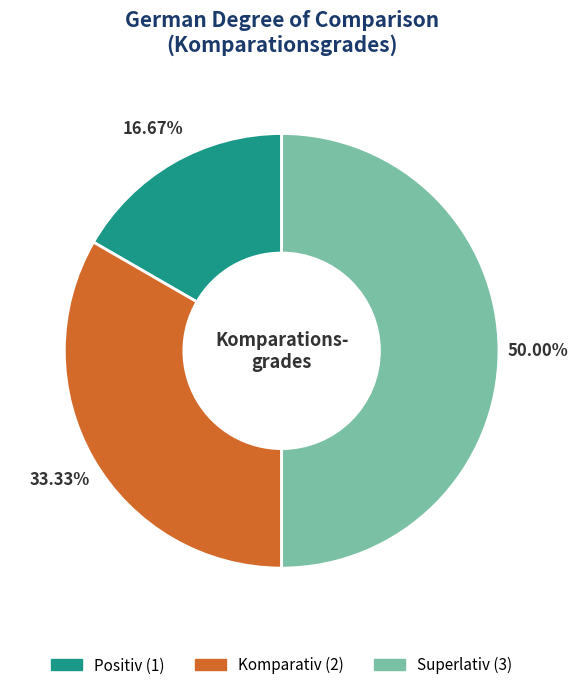

Rank the categories by value from highest to lowest.

Superlativ, Komparativ, Positiv